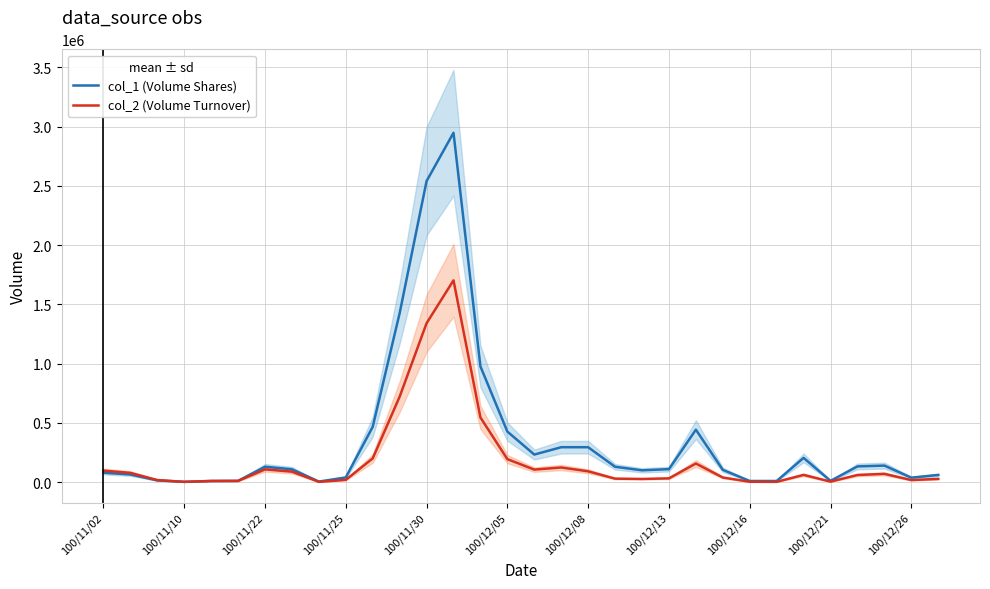

What is the value of the col_1 (Volume Shares) point at the 27th from the left?

205000